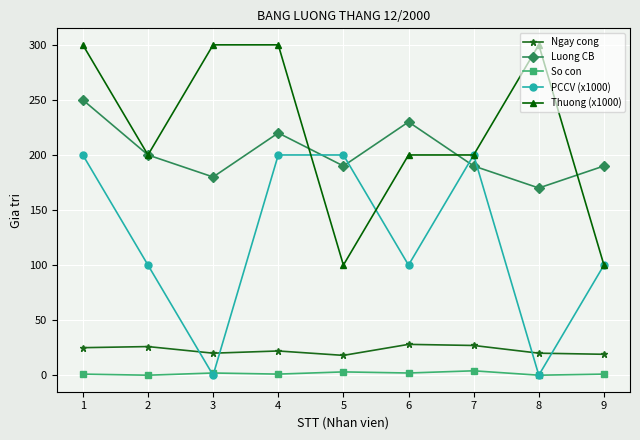

Which category has the lowest value in the Luong CB series?

8